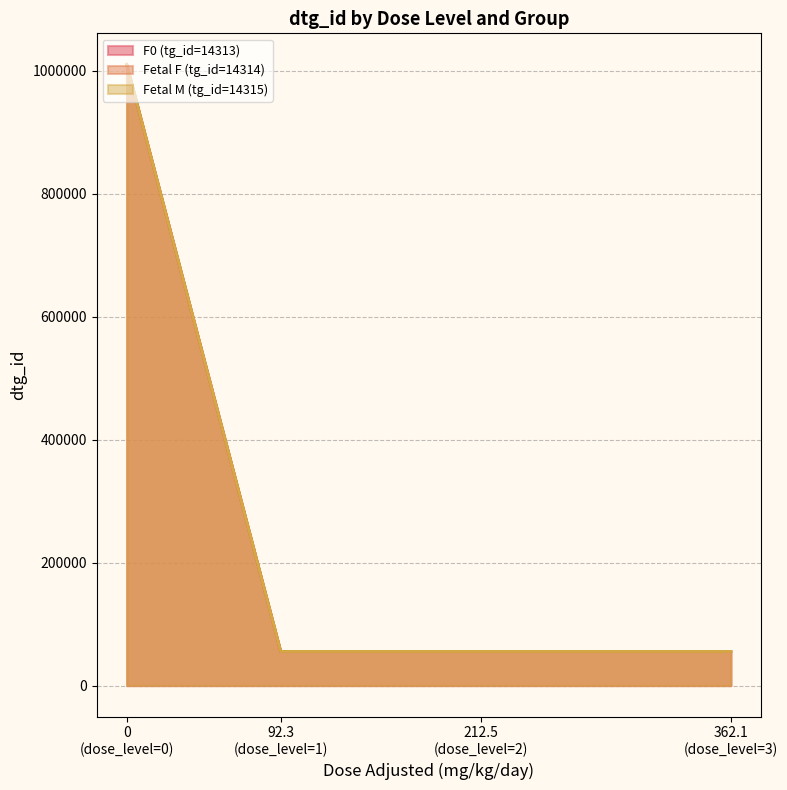

What is the value of the F0 (tg_id=14313) point at the 3rd from the left?

55518